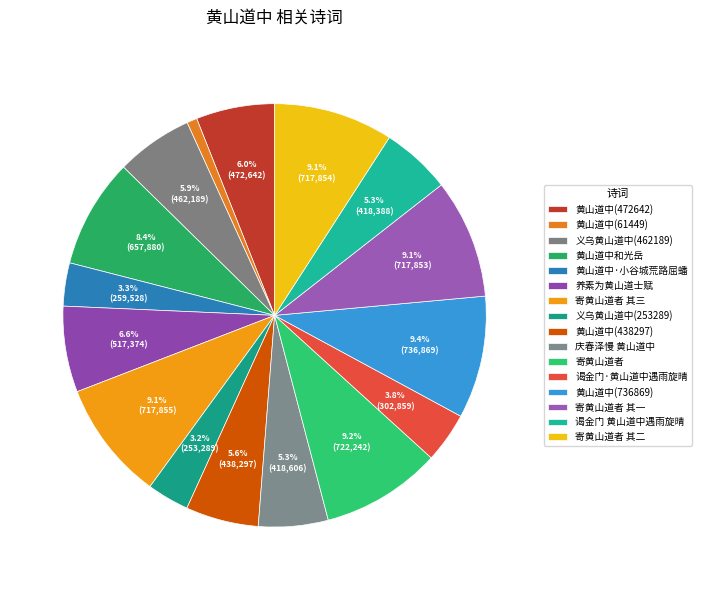

Combined, do 黄山道中·小谷城荒路屈蟠 and 黄山道中(438297) account for over 50%?

No